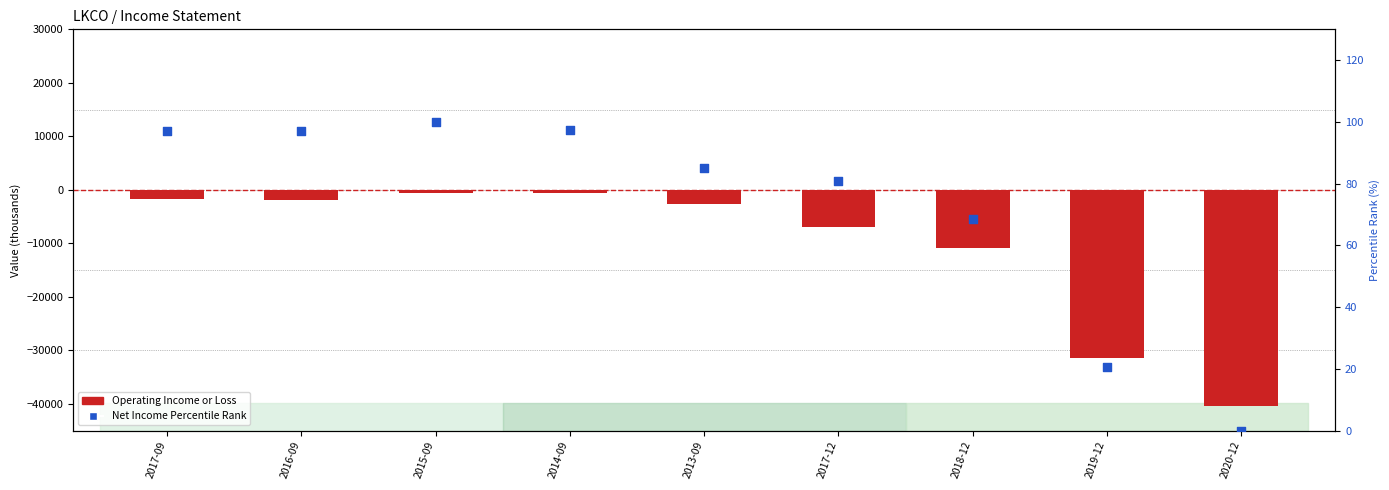

Which series contains the lowest Y value?

Operating Income or Loss